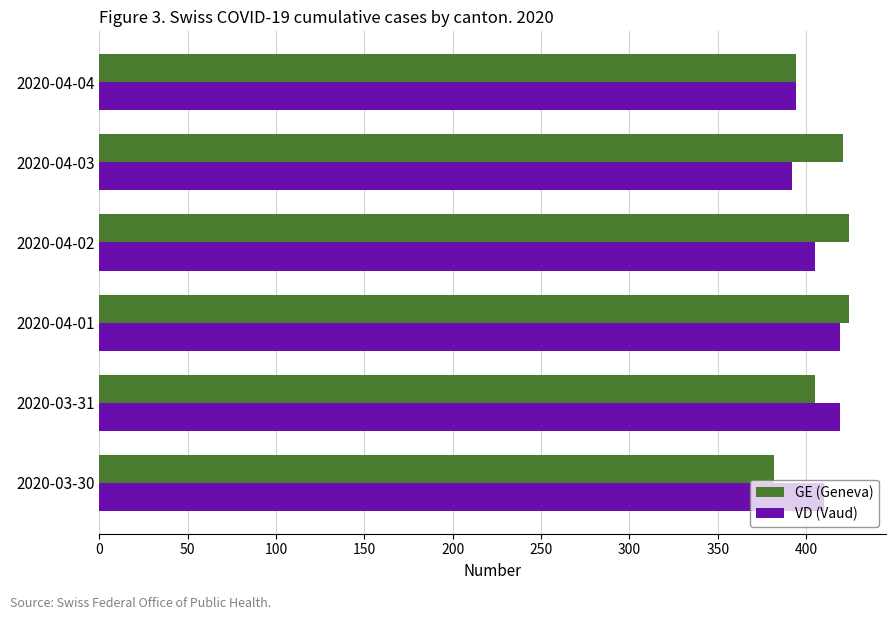

Where is GE (Geneva) nearest to the value 403?

2020-03-31